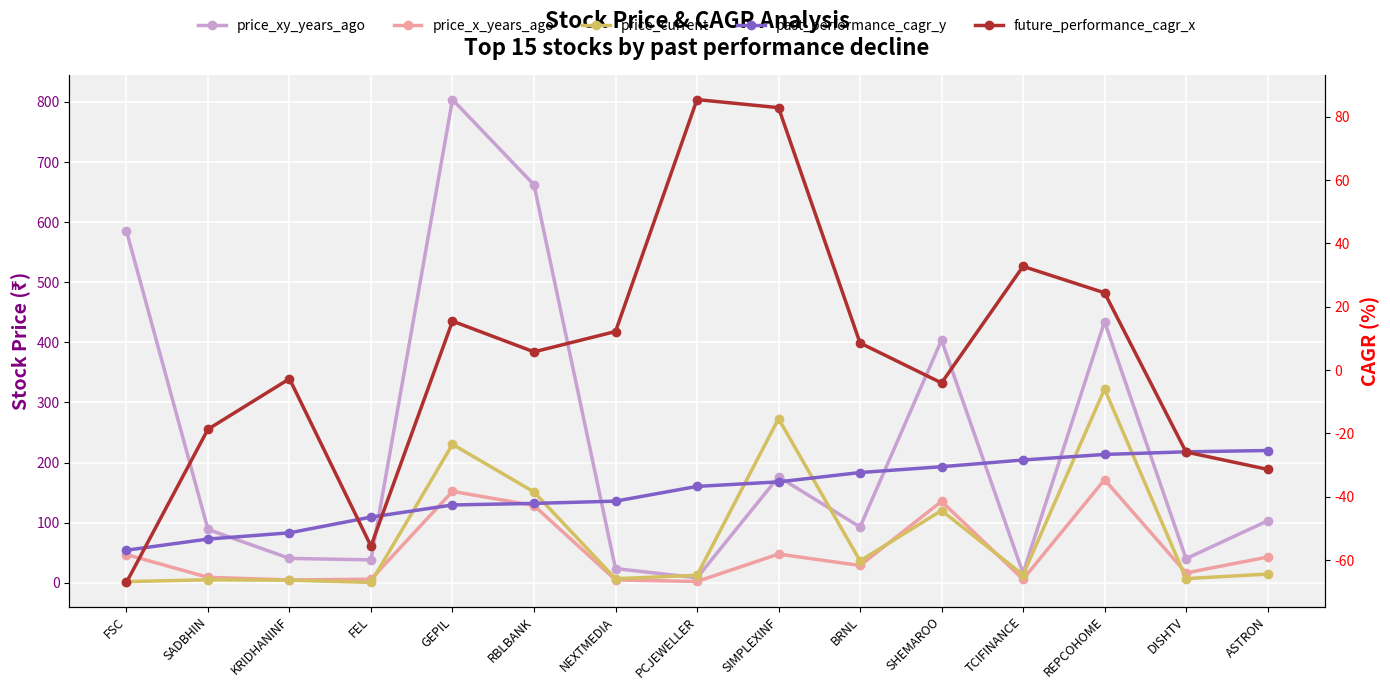

What is the sum of all price_xy_years_ago values?

3516.2